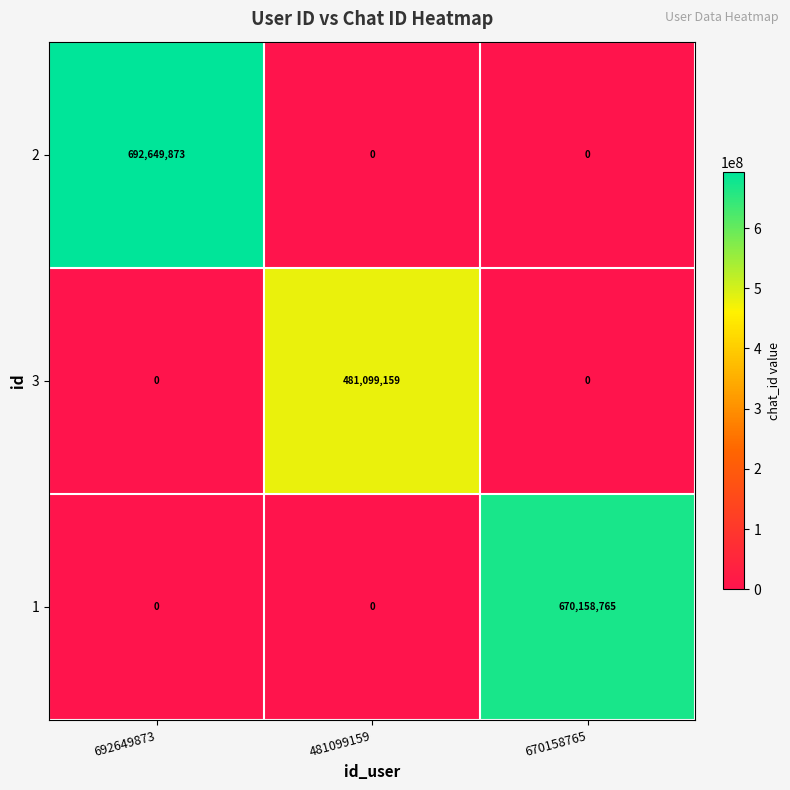

What is the difference between the highest and lowest values at 481099159?

481099159